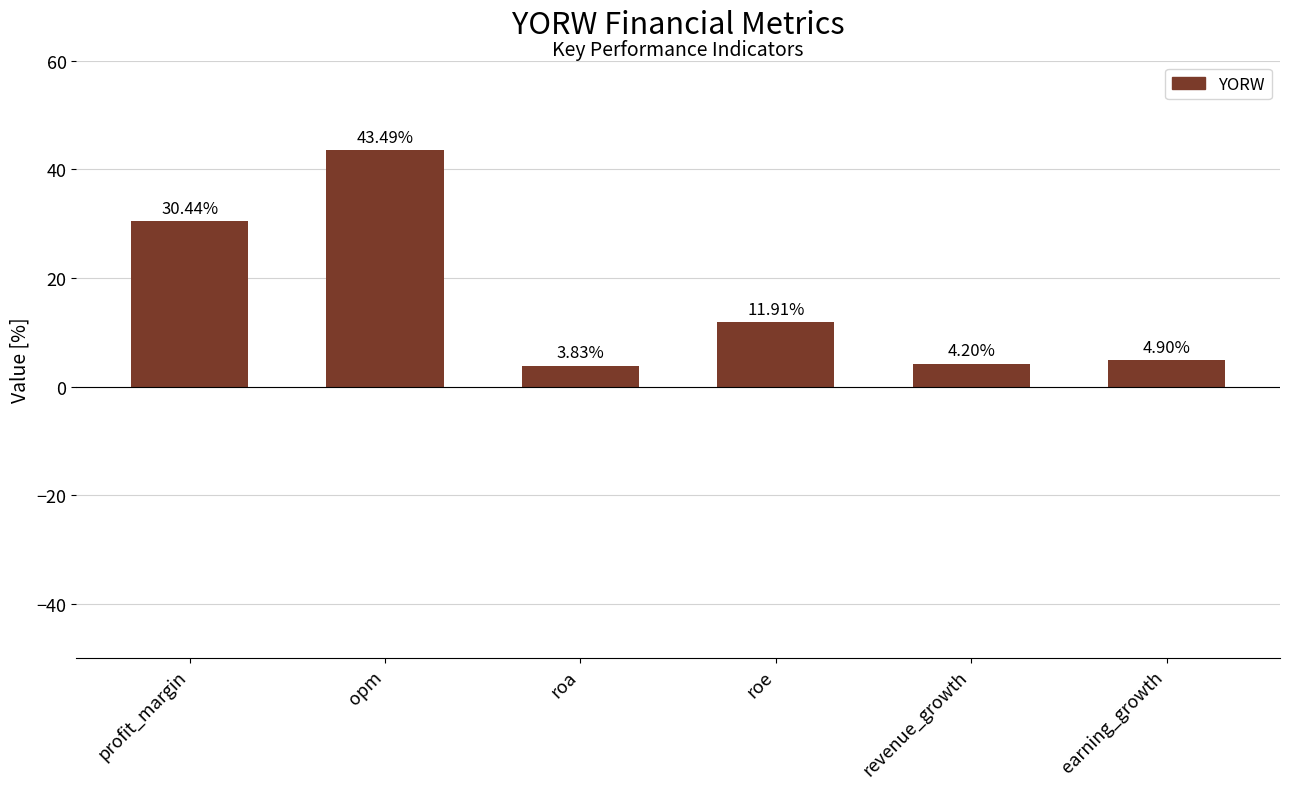

At which label does the data first exceed 11?

profit_margin